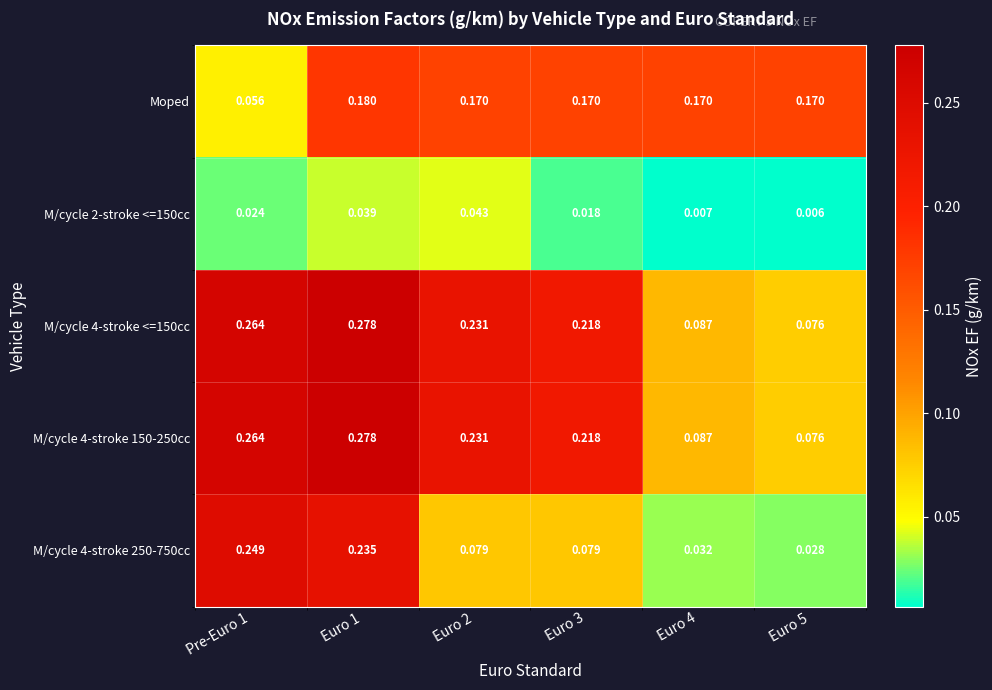

Is the value of M/cycle 4-stroke 250-750cc at Euro 2 greater than the value of M/cycle 4-stroke <=150cc at Euro 3?

No